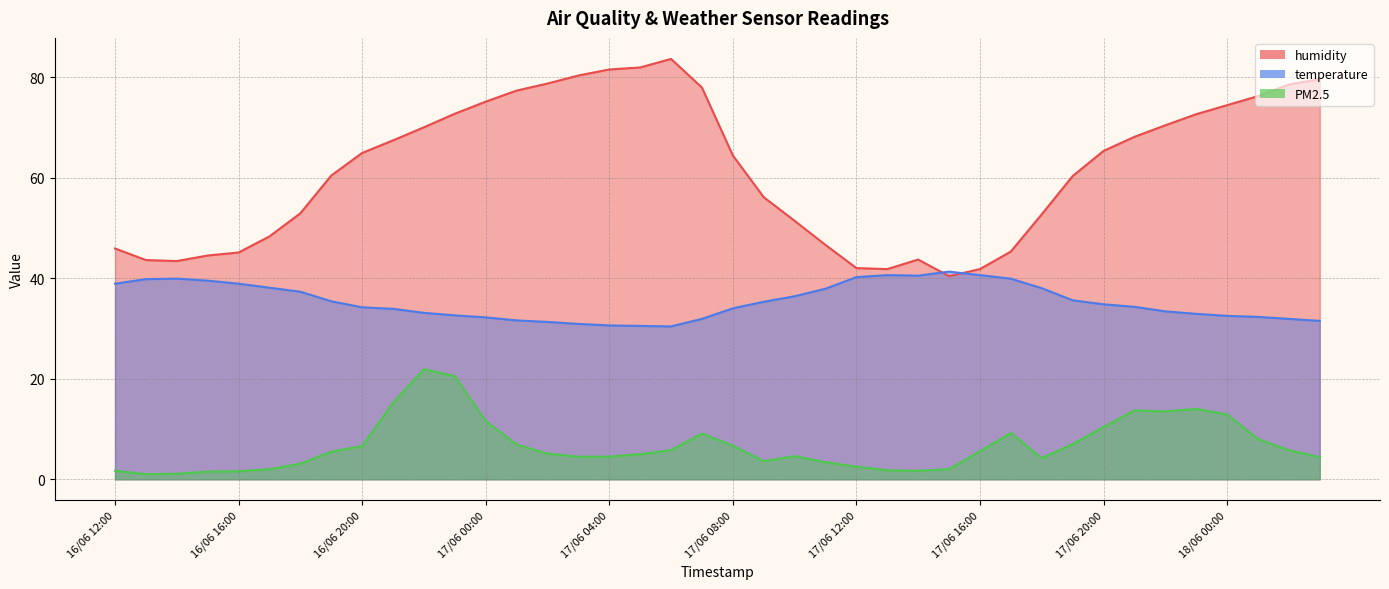

Reading right to left, list all the values displayed in this chart.

humidity: 79.6	78.5	76.2	74.4	72.6	70.4	68.1	65.3	60.3	52.7	45.3	41.8	40.4	43.7	41.8	42.0	46.6	51.4	56.1	64.4	77.9	83.6	81.9	81.5	80.3	78.7	77.3	75.1	72.7	70.0	67.4	64.9	60.4	52.9	48.3	45.1	44.5	43.4	43.6	45.9
temperature: 31.5	31.9	32.3	32.5	32.9	33.4	34.3	34.8	35.6	38.0	39.9	40.6	41.3	40.5	40.6	40.2	37.9	36.4	35.3	34.0	31.9	30.4	30.5	30.6	30.9	31.3	31.6	32.2	32.6	33.1	33.9	34.2	35.4	37.3	38.1	38.9	39.5	39.9	39.8	38.9
PM2.5: 4.4	5.8	8.0	12.9	14.0	13.5	13.7	10.4	7.0	4.2	9.2	5.6	2.0	1.7	1.8	2.5	3.4	4.6	3.6	6.7	9.1	5.8	5.0	4.5	4.5	5.1	6.9	11.6	20.5	21.9	15.2	6.6	5.5	3.1	2.0	1.6	1.5	1.1	1.0	1.7